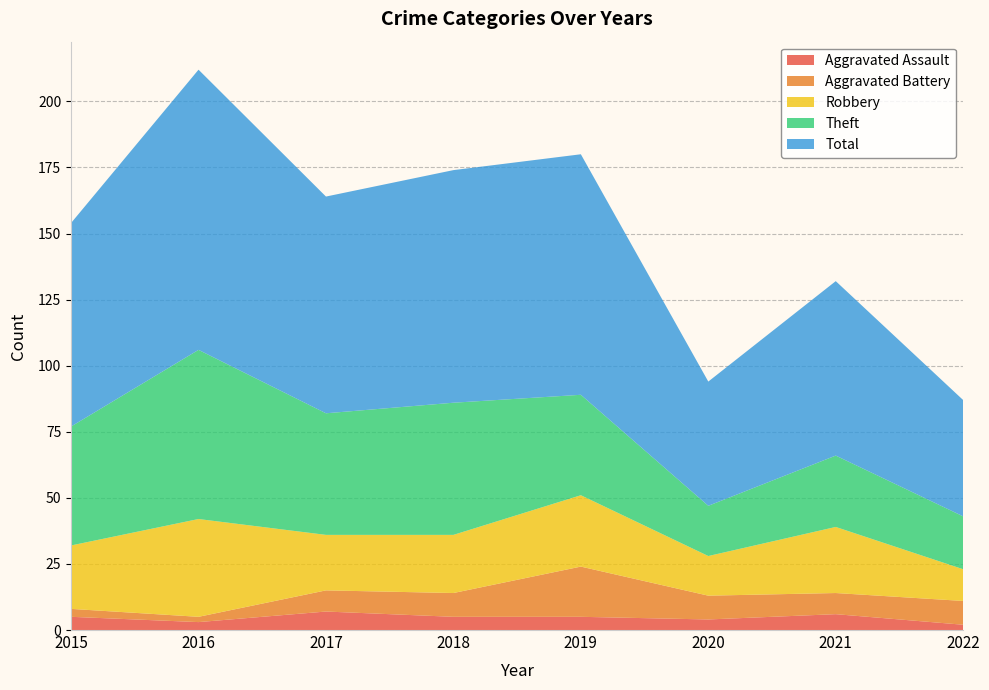

Reading left to right, what are all the values shown in this chart?

Aggravated Assault: 5	3	7	5	5	4	6	2
Aggravated Battery: 3	2	8	9	19	9	8	9
Robbery: 24	37	21	22	27	15	25	12
Theft: 45	64	46	50	38	19	27	20
Total: 77	106	82	88	91	47	66	44